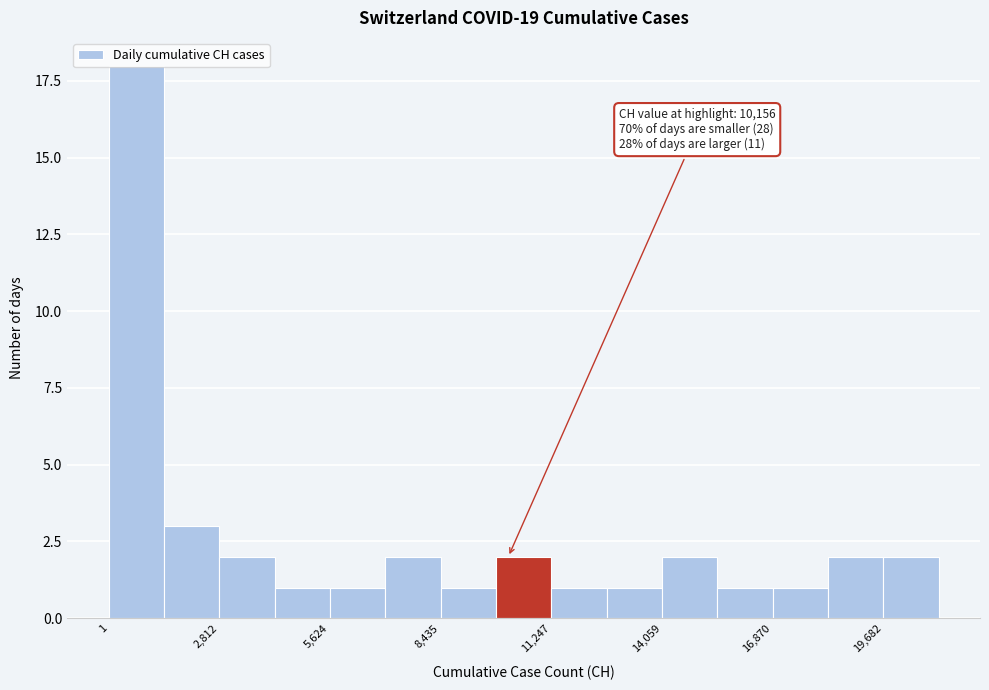

Read against the x-axis, roughly where is the centre of the tallest bar?

500